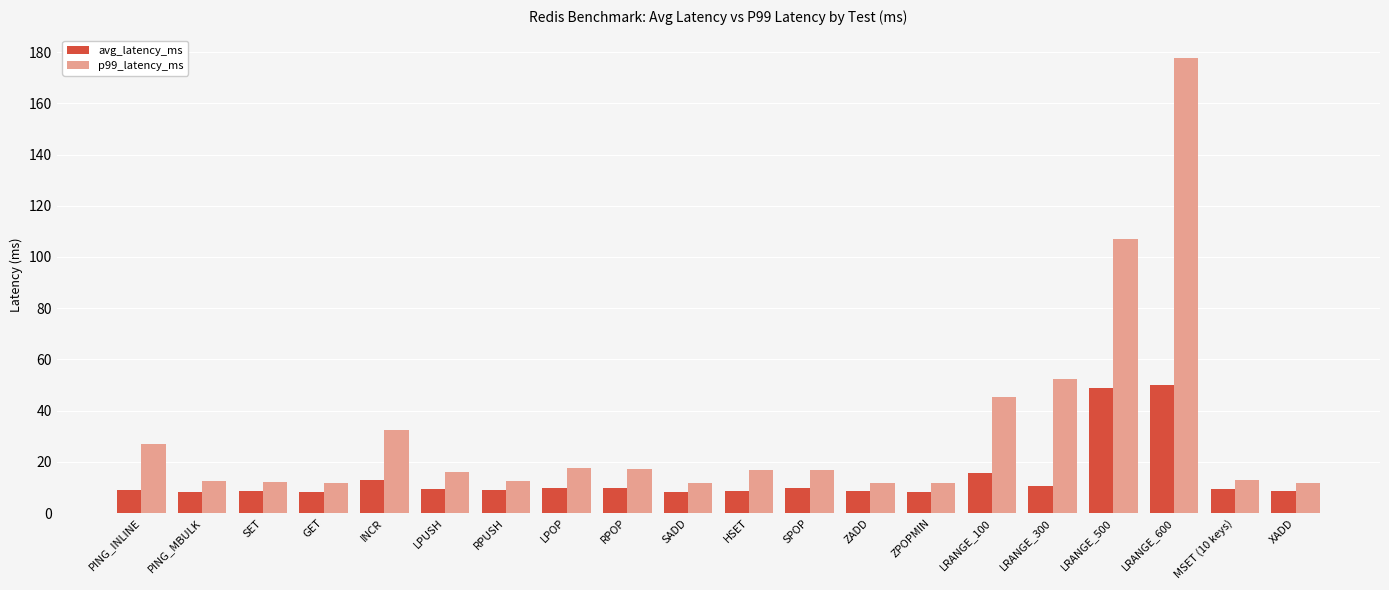

What is the difference between the maximum and minimum values in the avg_latency_ms series?

41.7